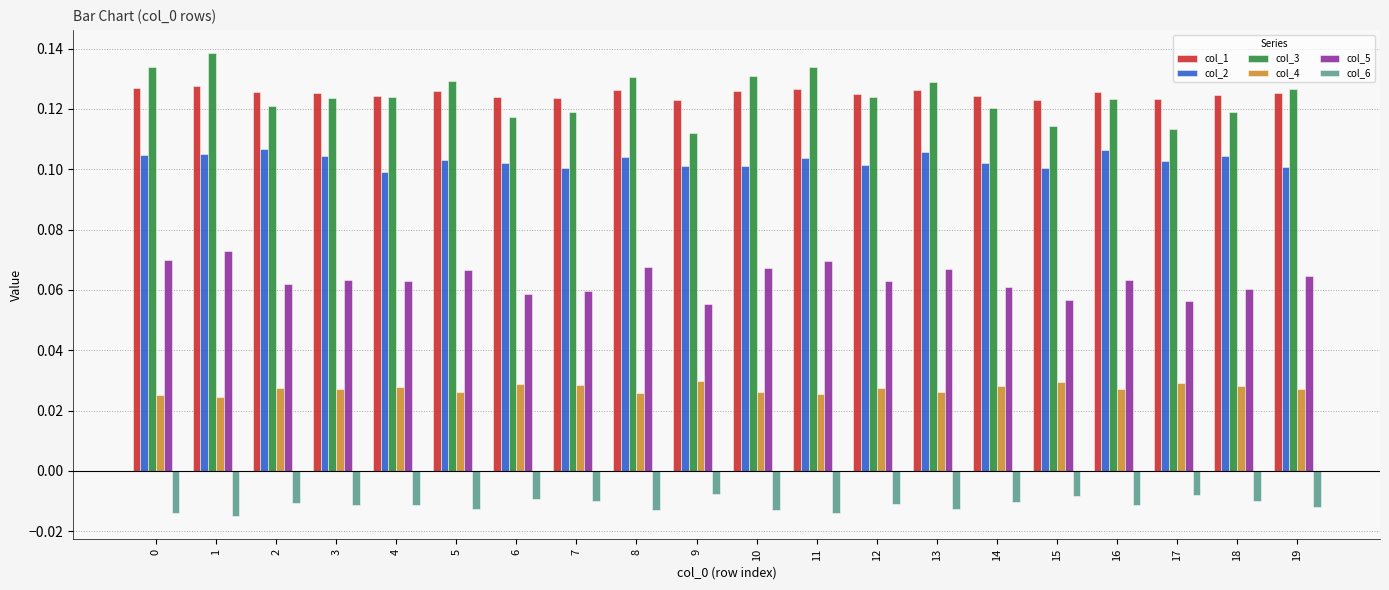

Which series has the widest spread of values?

col_3